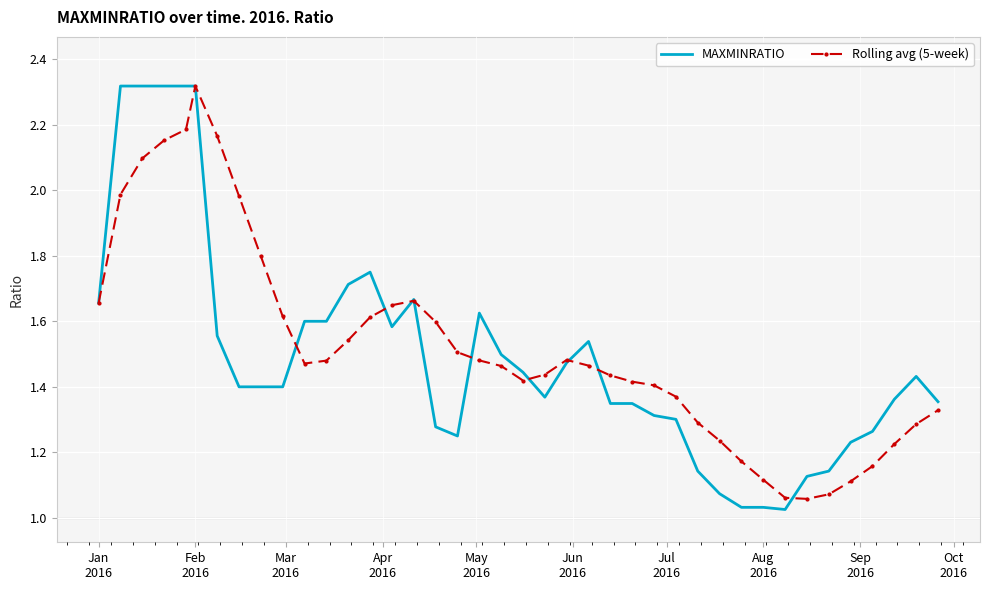

Which series has the widest spread of values?

MAXMINRATIO